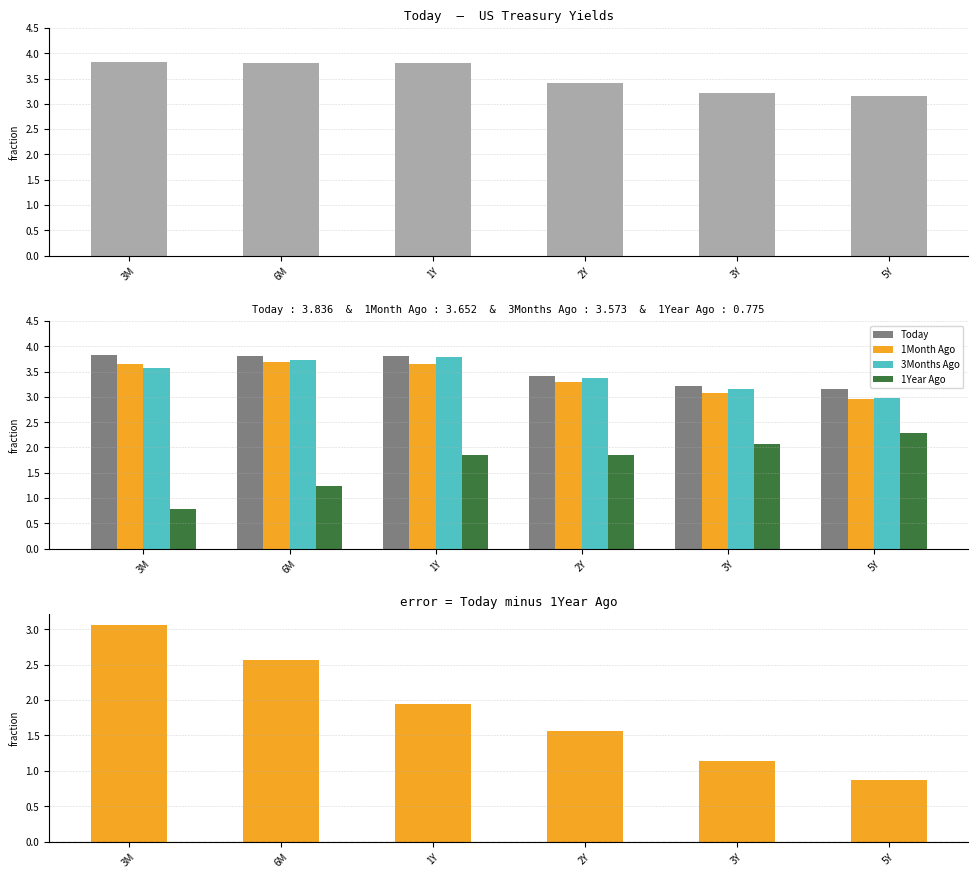

What is the approximate value of 1Month Ago at 1Y?

3.6